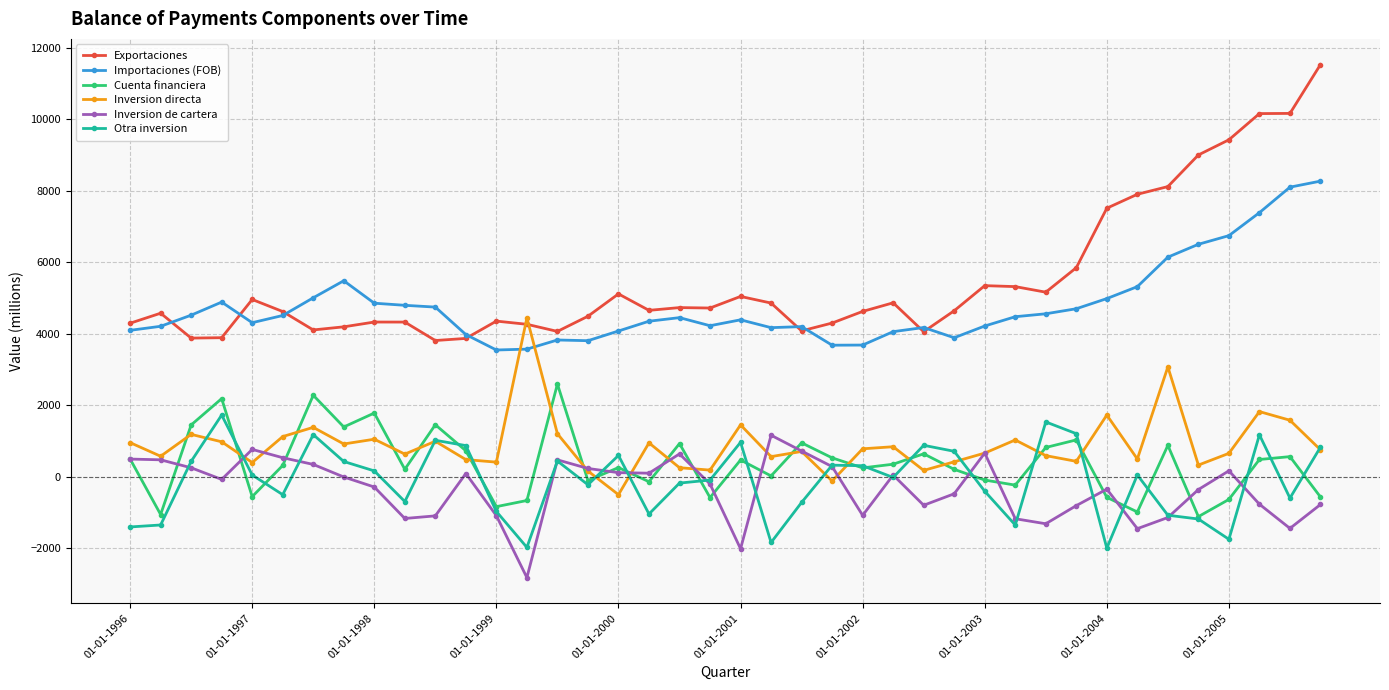

What is the value of the Cuenta financiera point at the 24th from the left?

526